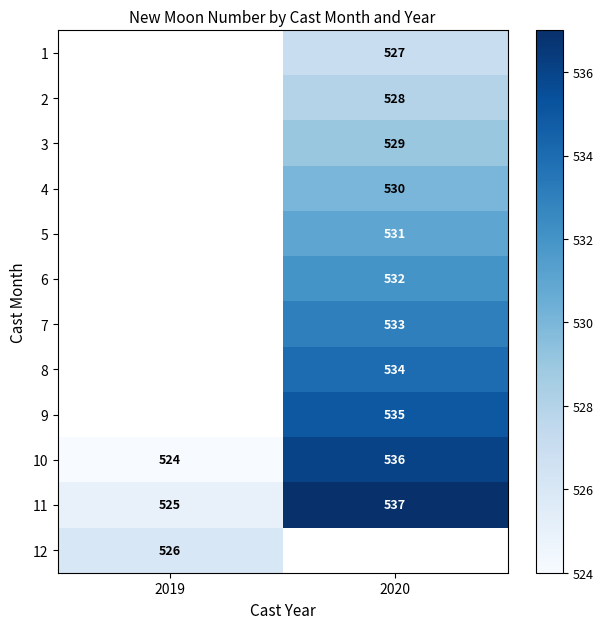

What is the average value of the 10 series?

530